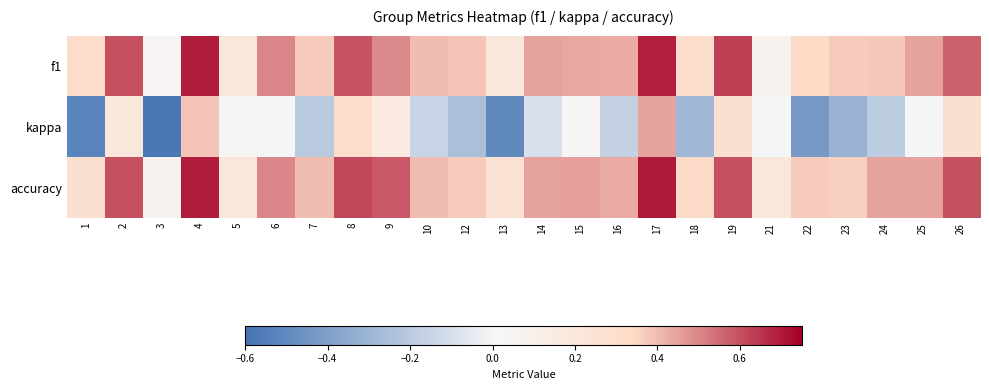

Between 9 and 23, which series saw the biggest shift?

kappa